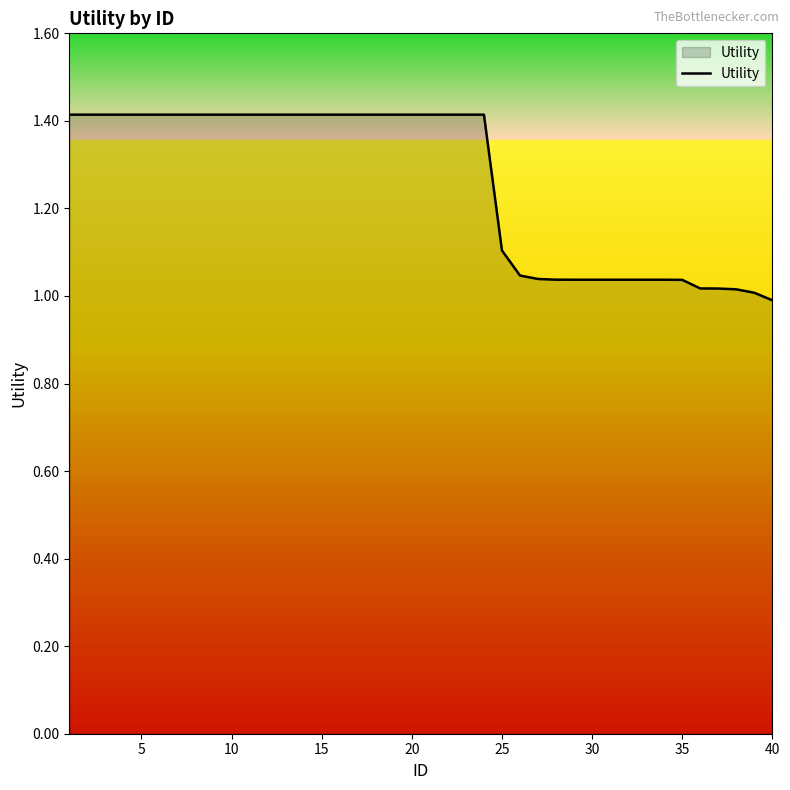

What is the difference between the maximum and minimum values?

0.4